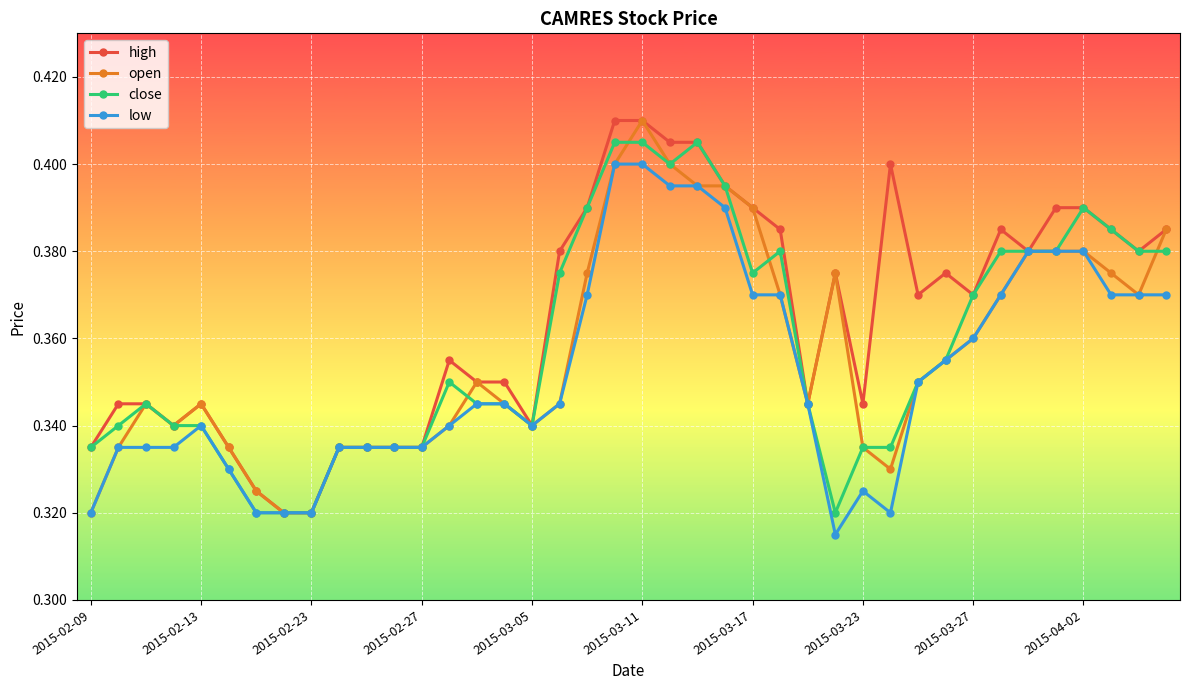

True or false: close has more than 0 points higher than both neighbors.

True